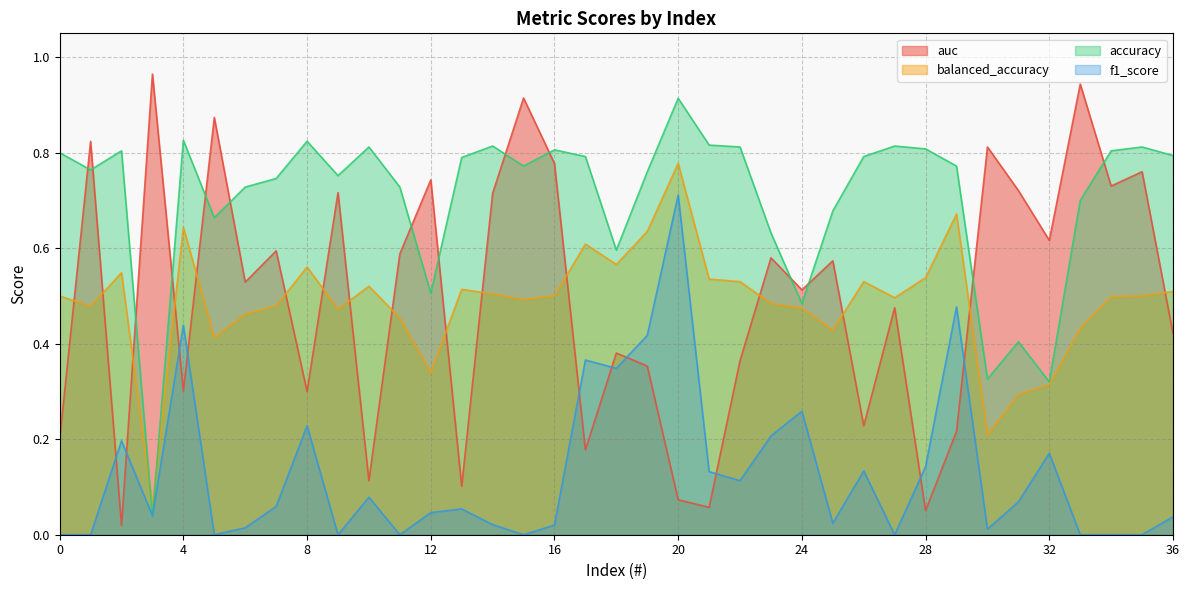

What is the spread (max minus min) of values at 17?

0.6